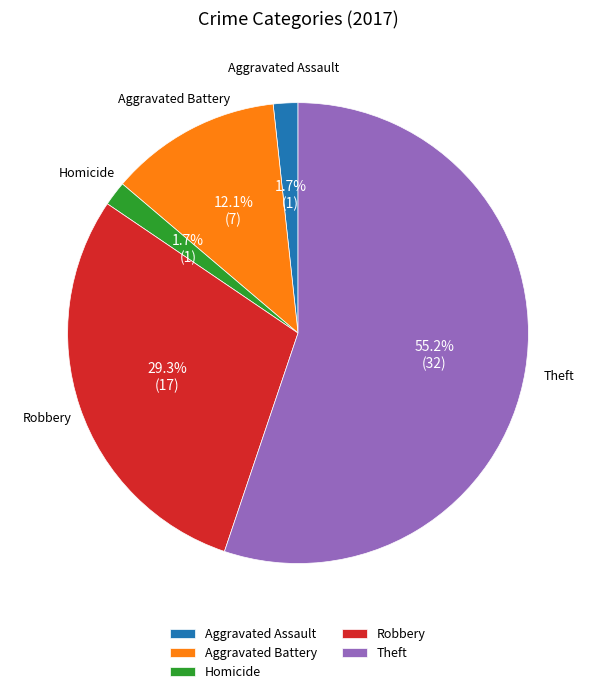

Which slice is the largest?

Theft